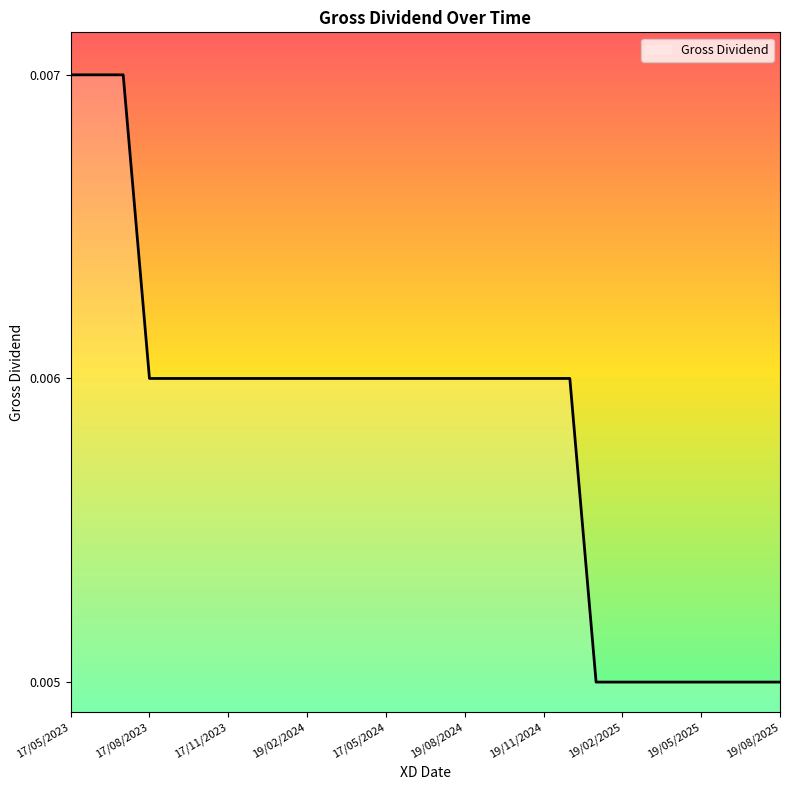

At which category does the chart reach its minimum across all series?

17/01/2025